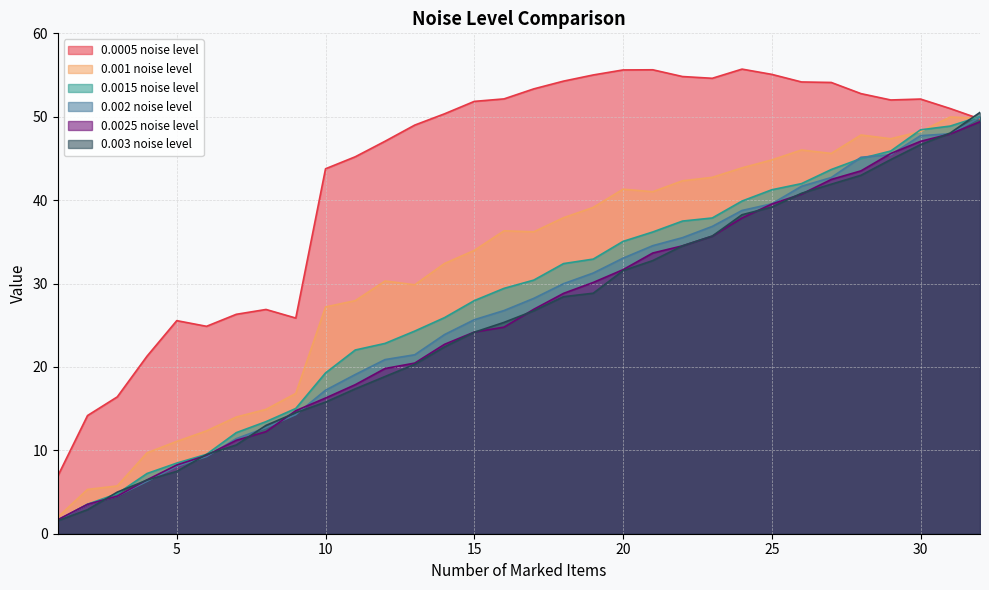

Which category has the lowest value across all series?

1